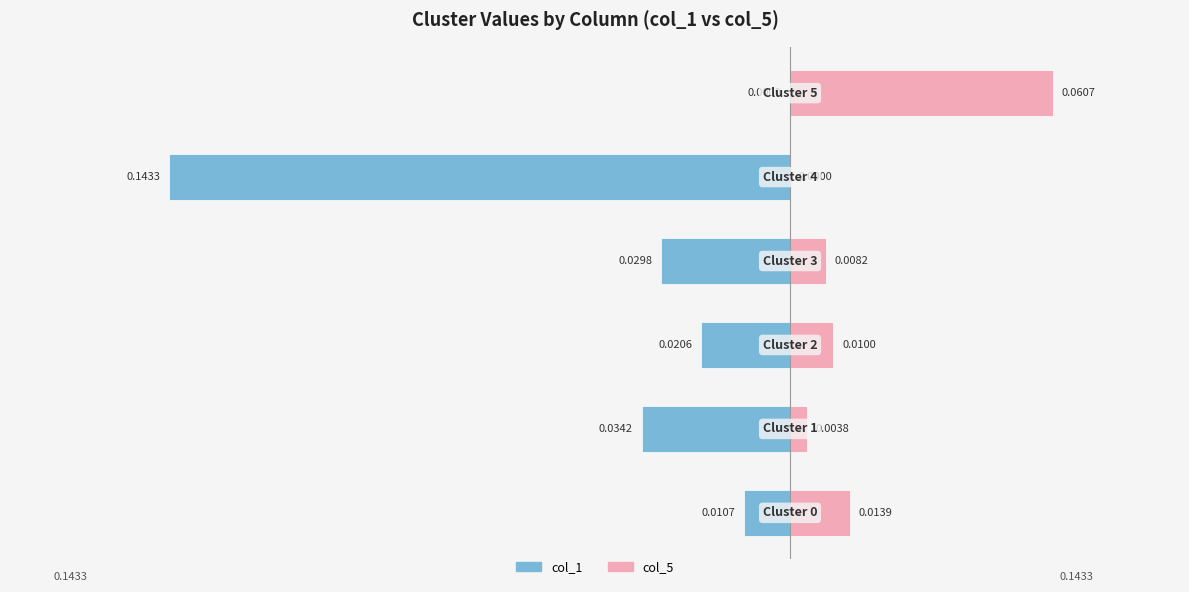

Which series has the widest spread of values?

col_1